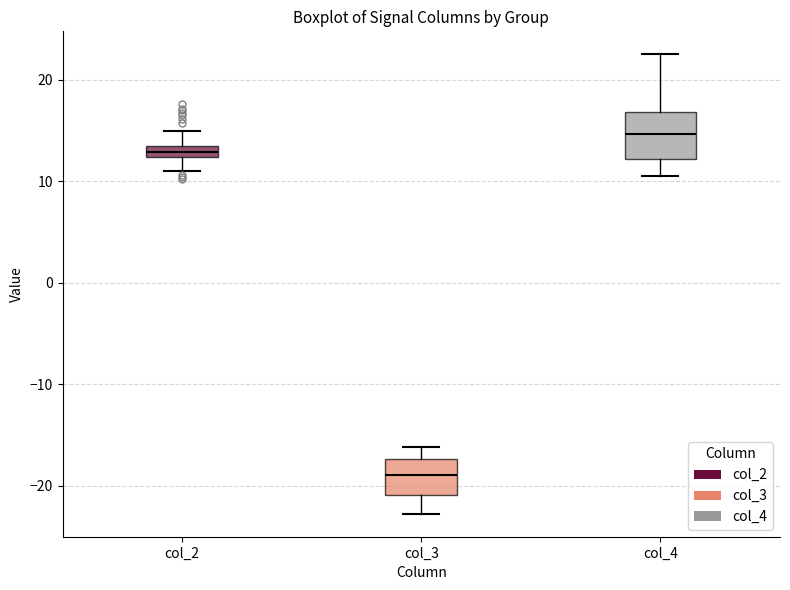

Where does the upper whisker of the box for col_3 end on the y-axis? The values are not printed on the chart, so give them approximately, as read against the axis.

-16